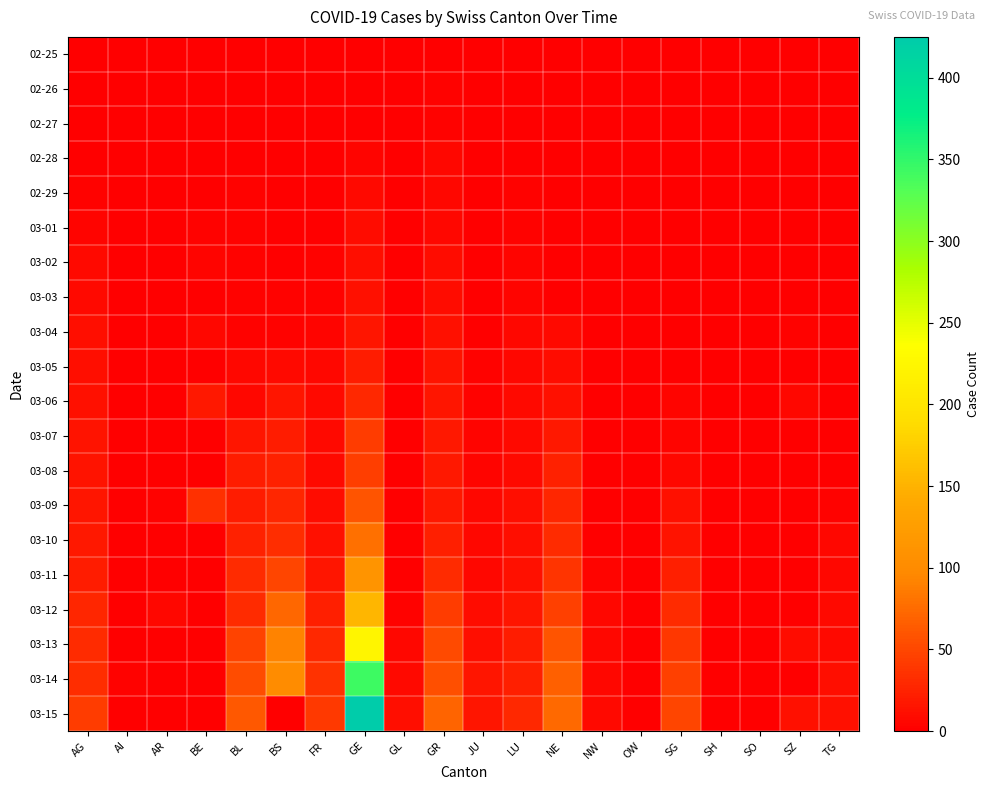

Which label corresponds to the largest value in the chart?

GE